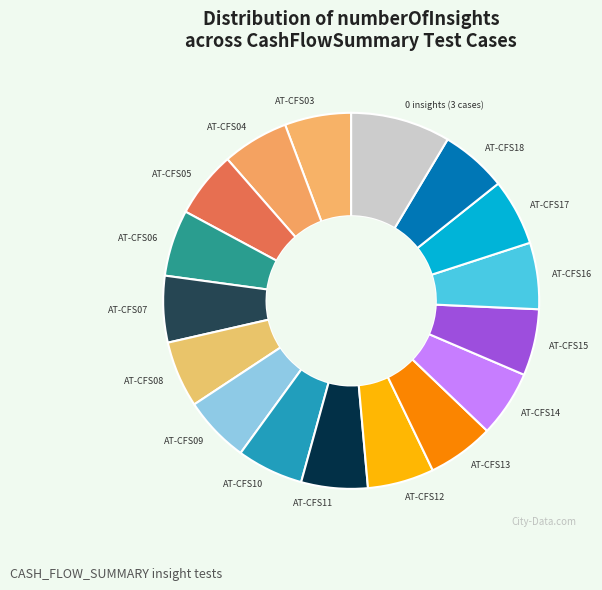

Is the sum of AT-CFS11 and AT-CFS15 greater than half?

No